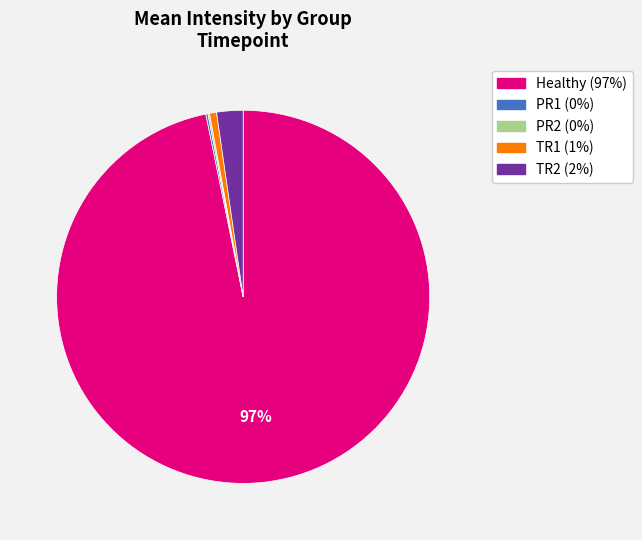

To the nearest percent, what is the difference between the largest and smallest slice percentages?

97%